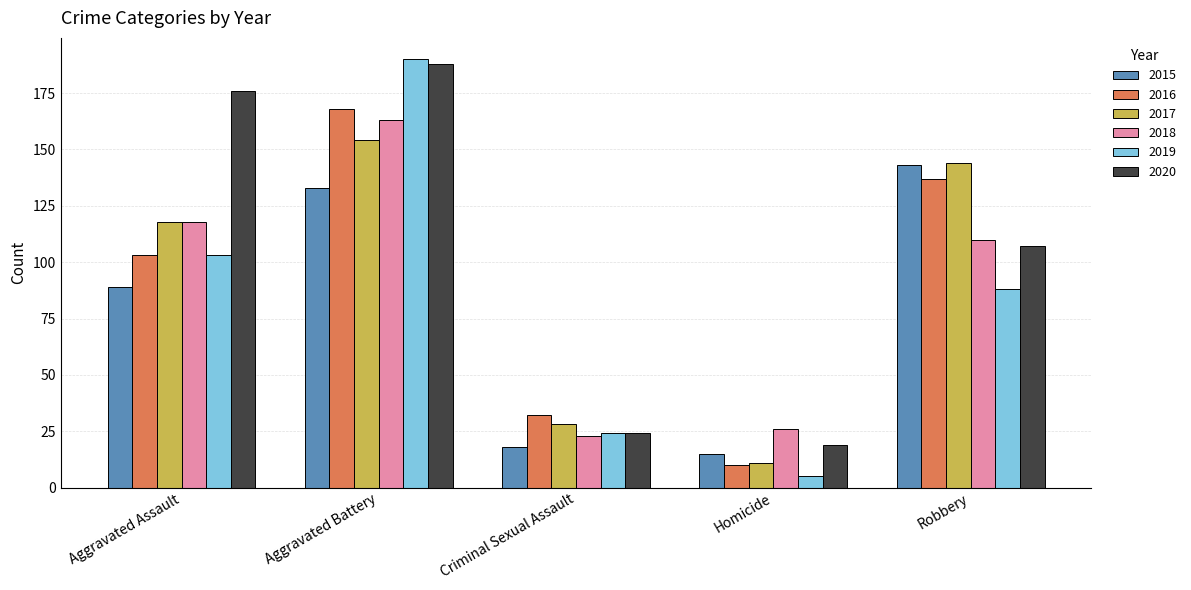

How many bars are there in total?

30